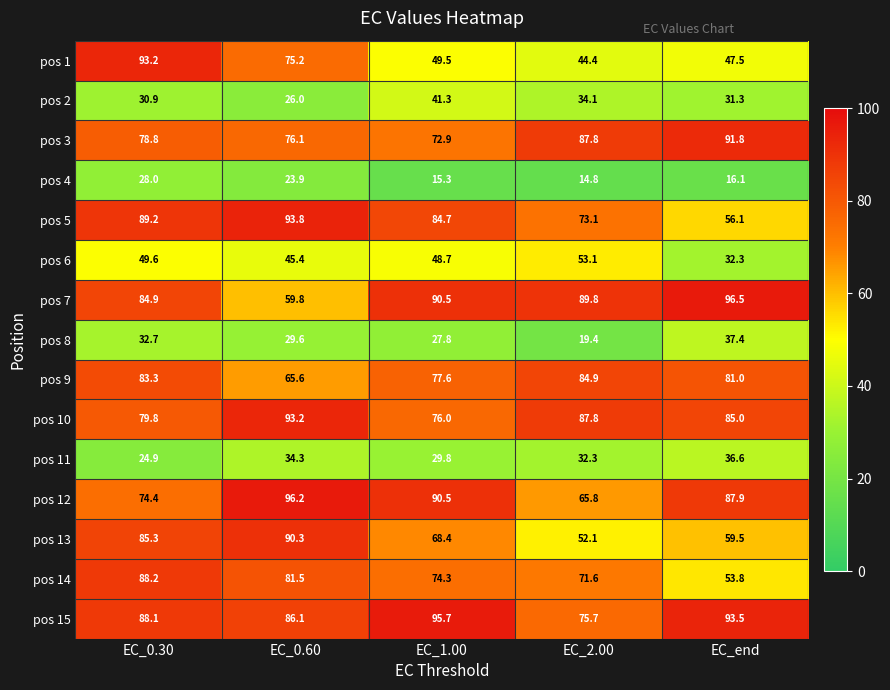

What is the average value of the pos 8 series?

29.4